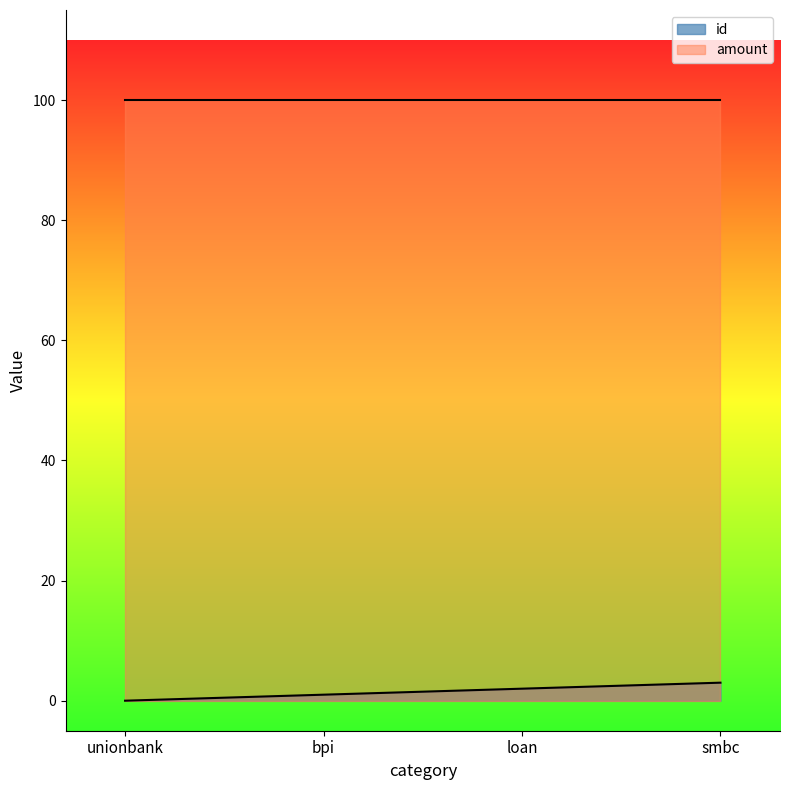

Approximately how many times larger is the value at bpi compared to loan?

0.5